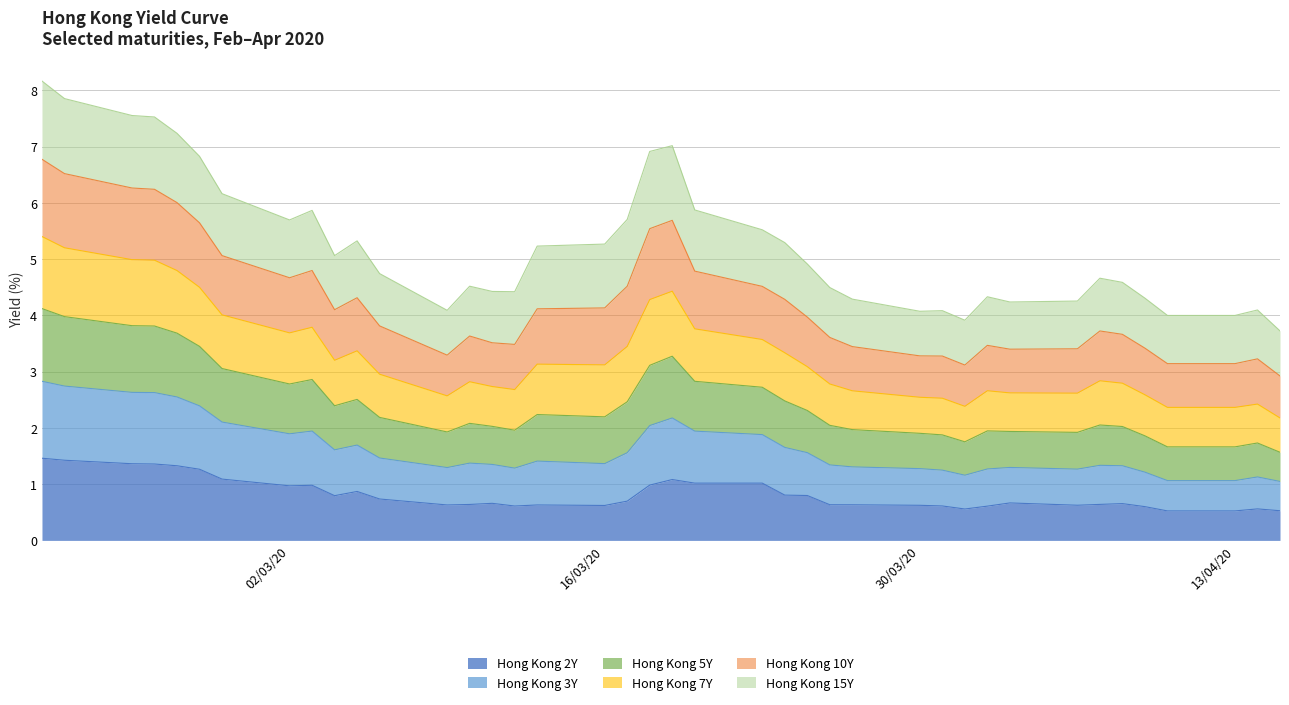

What is the total value across all series at 16/03/20?

5.3